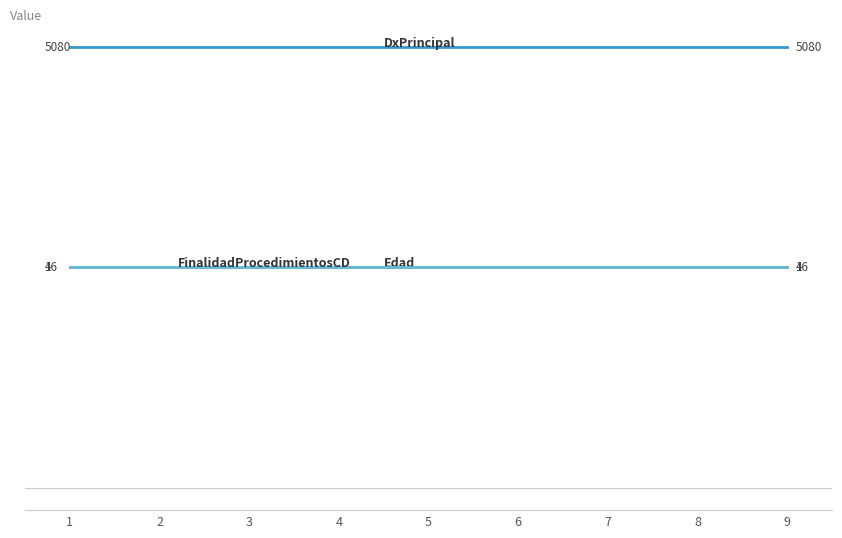

True or false: DxPrincipal and FinalidadProcedimientosCD intersect in this chart.

False